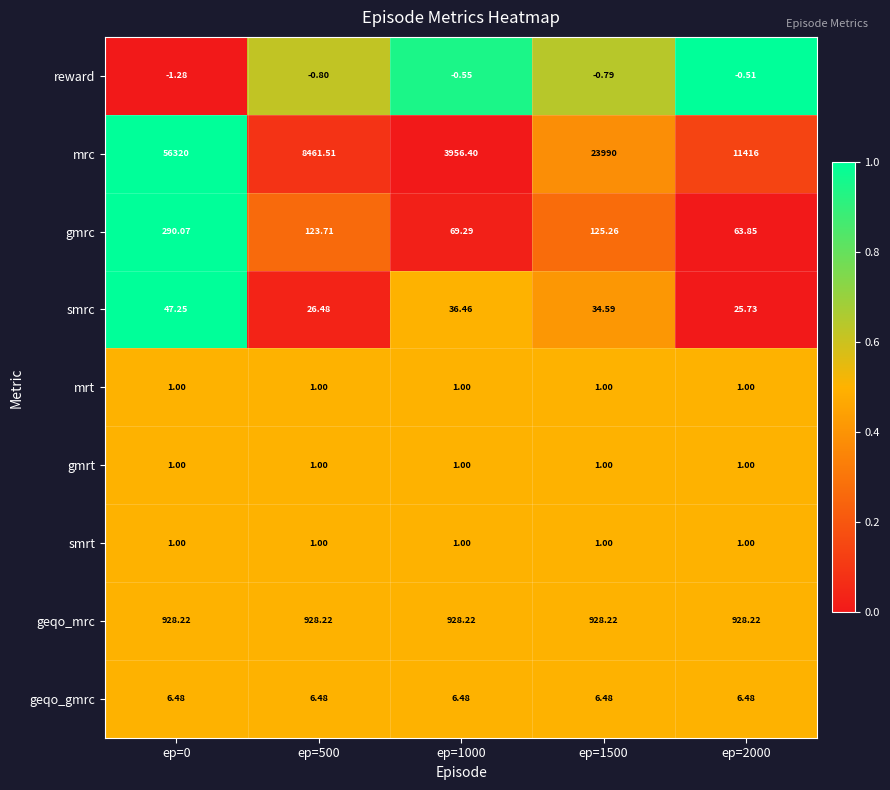

Which series has the widest spread of values?

mrc